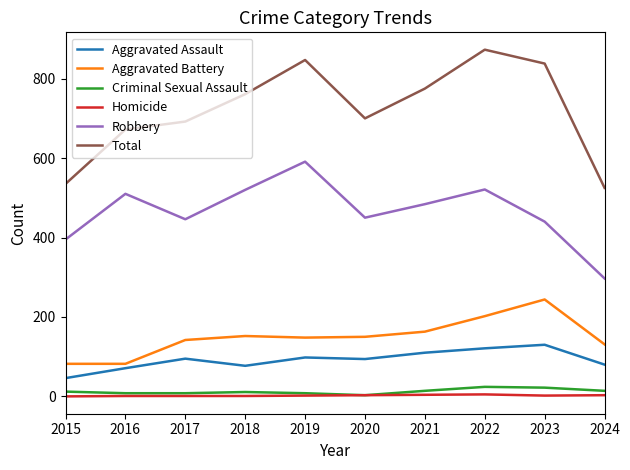

What is the highest value of the Criminal Sexual Assault series?

24